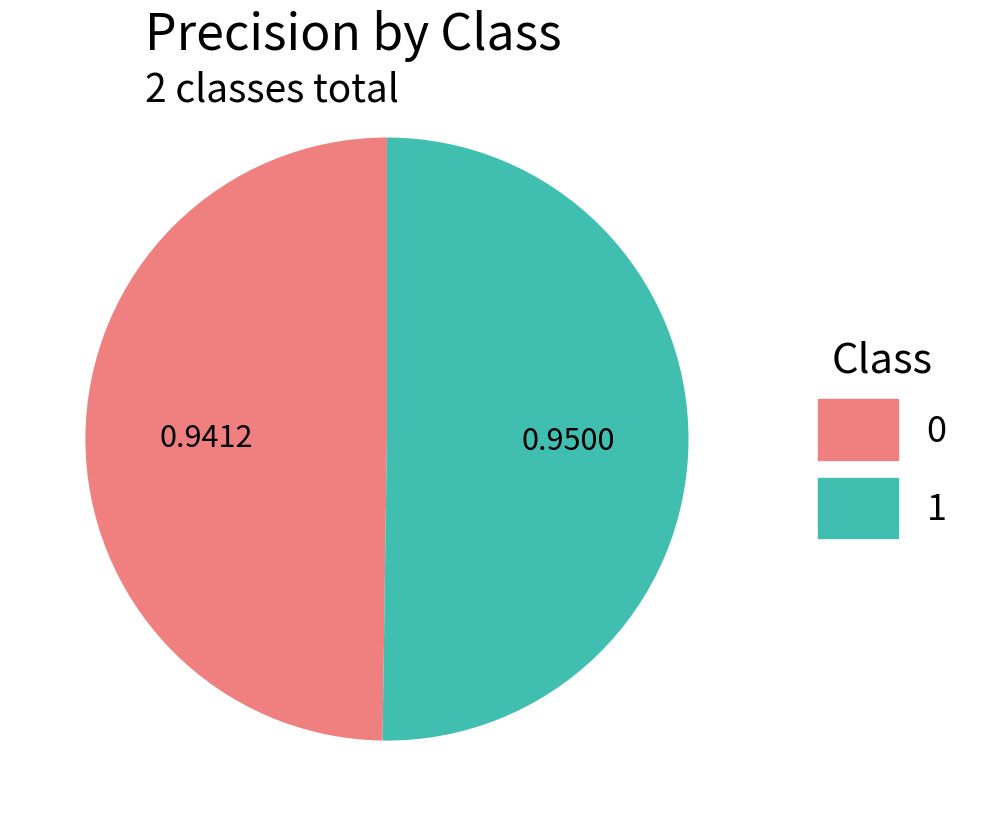

How many segments does this pie chart have?

2